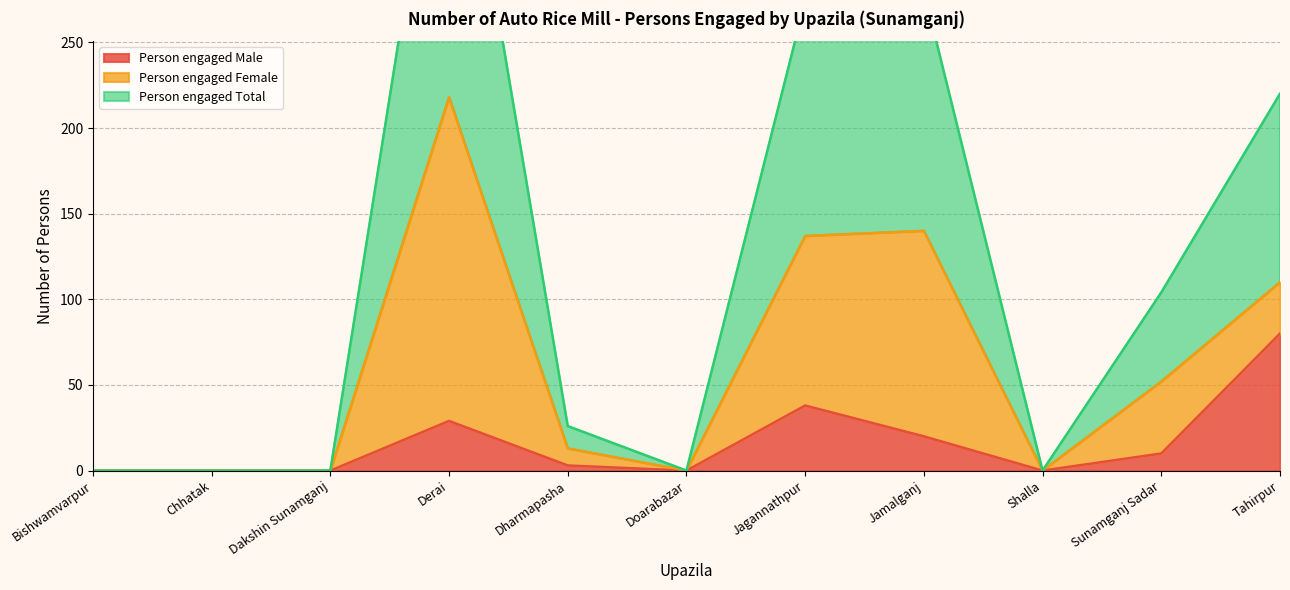

The value of Person engaged Male at Jamalganj is 20. True or false?

True